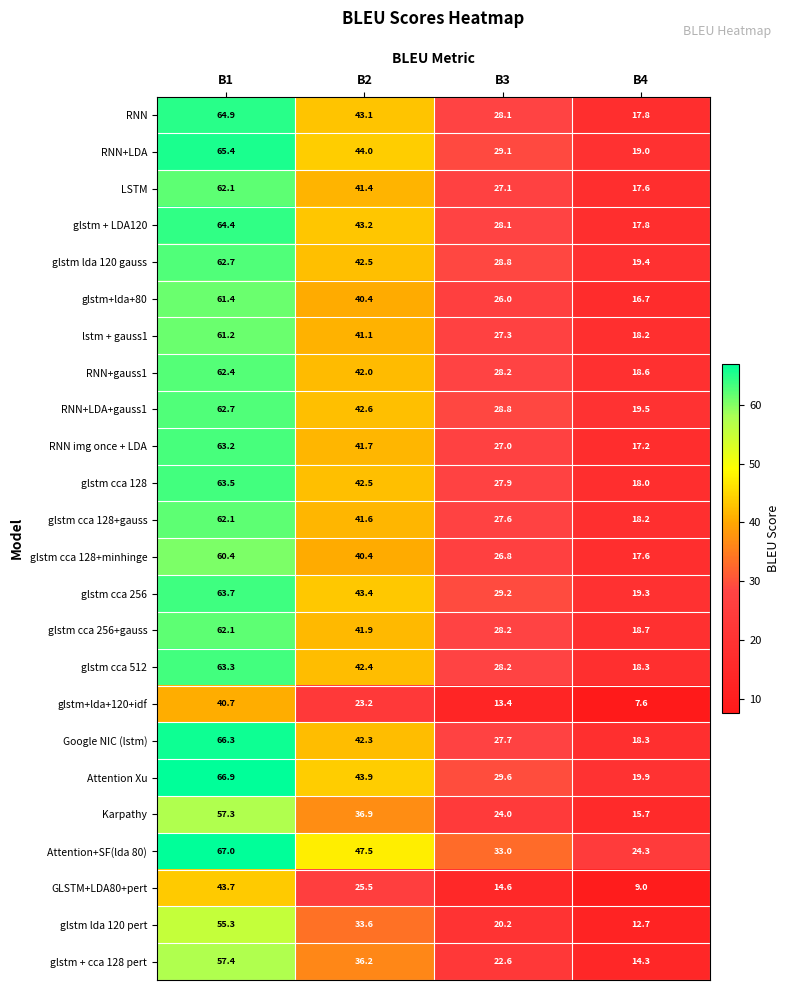

Count the Attention+SF(lda 80) values in the range 33 to 67.

3